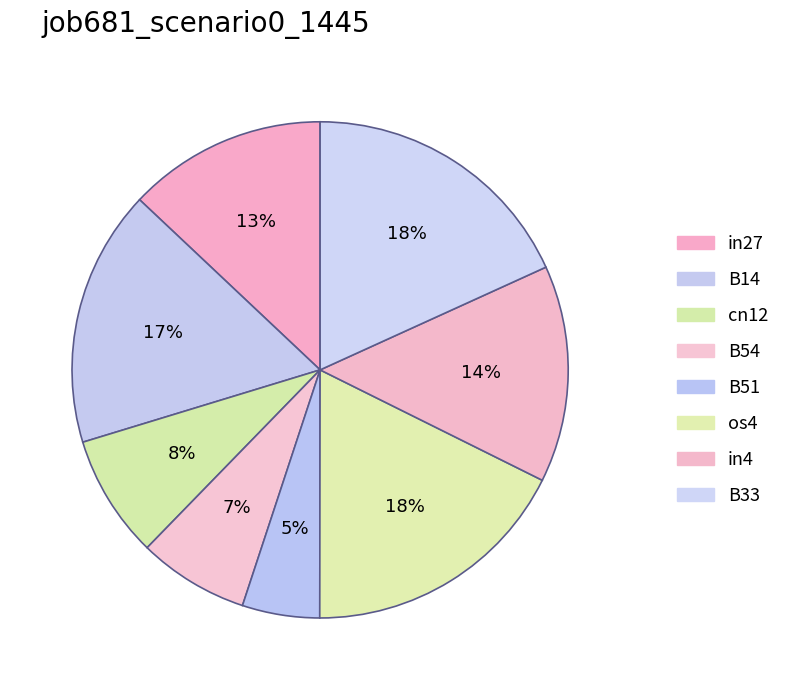

The B14 slice represents 25% of the pie. True or false?

False